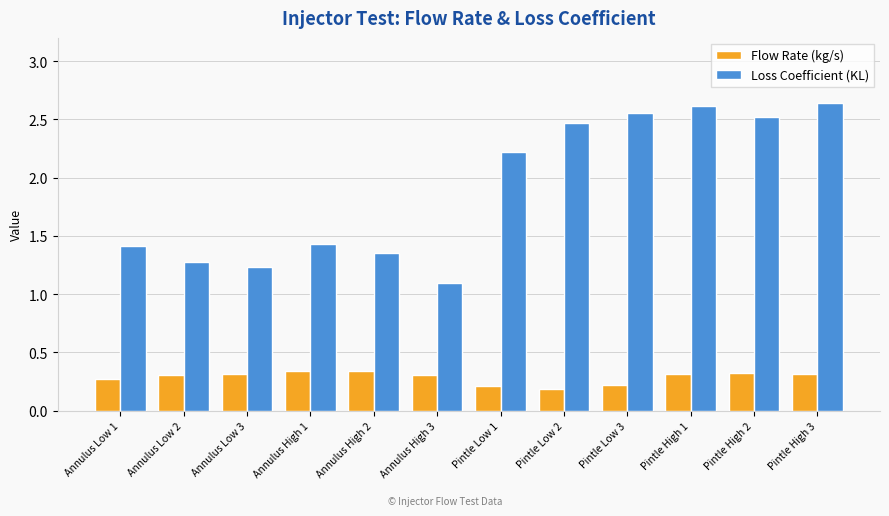

Which series has the widest spread of values?

Loss Coefficient (KL)